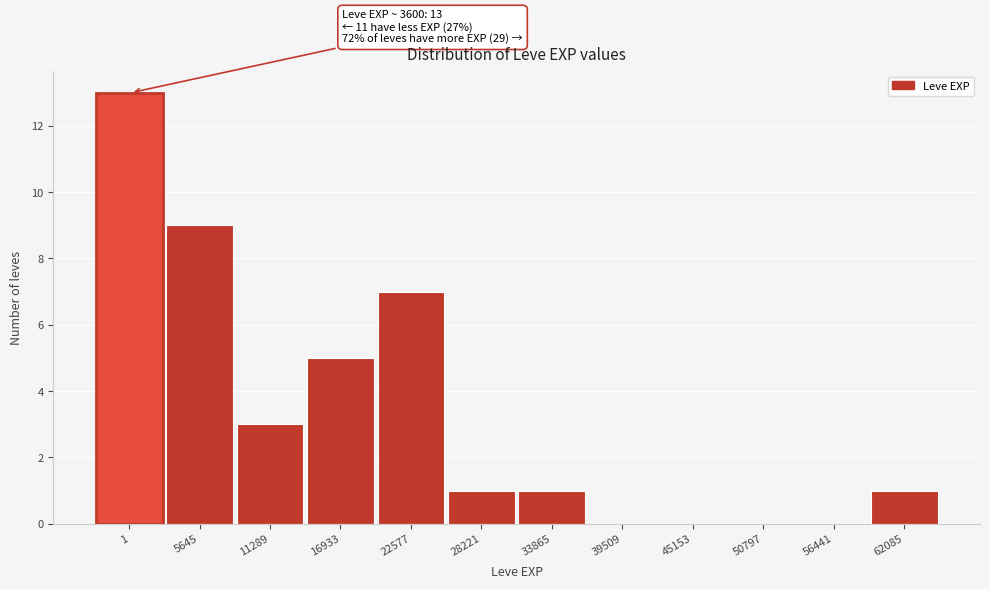

Reading left to right, extract all data points from this chart.

1=13	5645=9	11289=3	16933=5	22577=7	28221=1	33865=1	39509=0	45153=0	50797=0	56441=0	62085=1